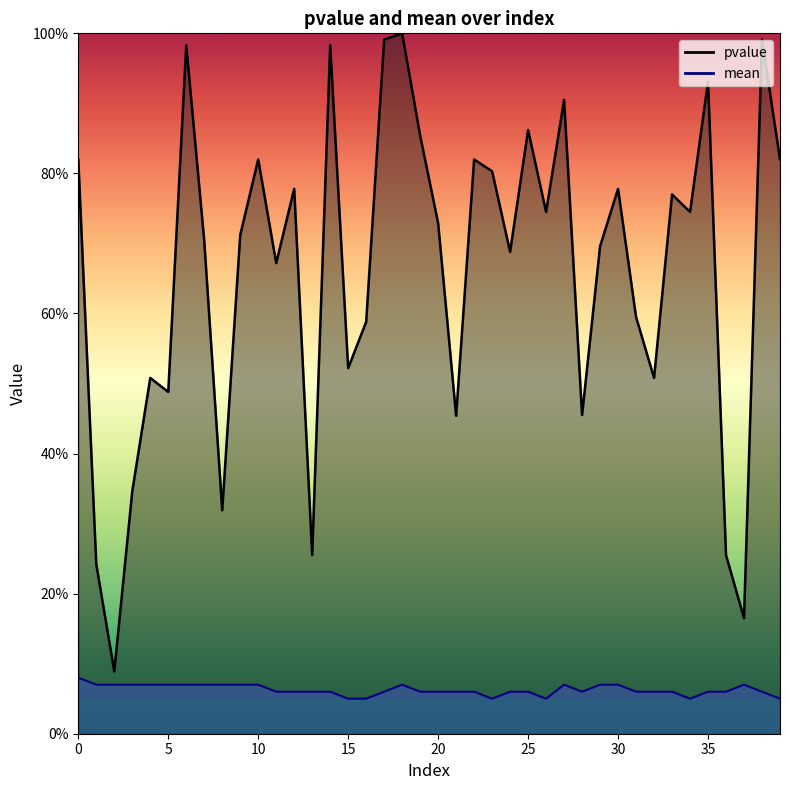

Where is the first local maximum for mean?

18